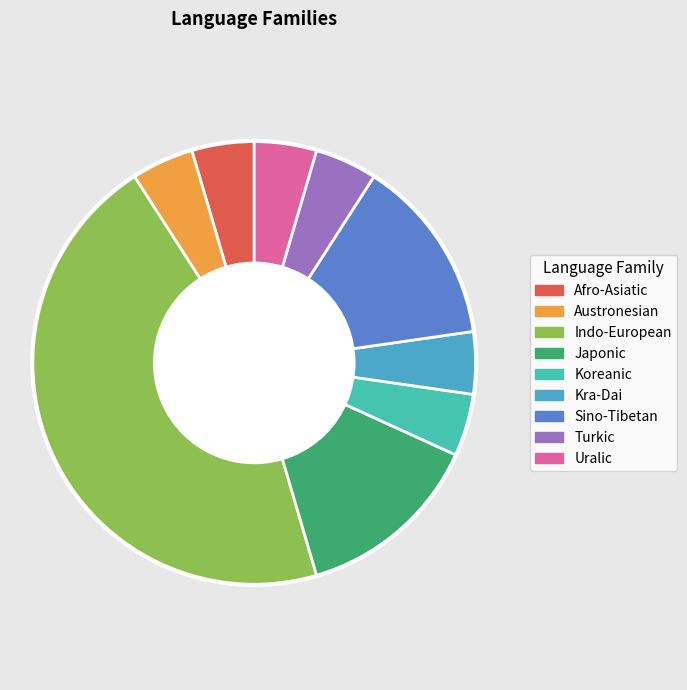

What is the ratio of the value at Kra-Dai to the value at Turkic?

1.0